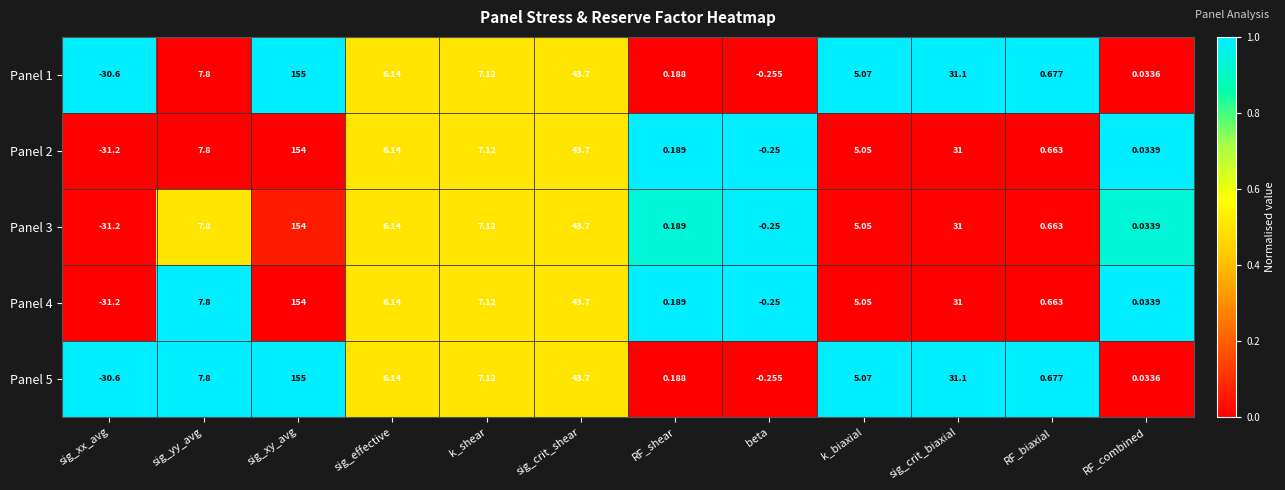

Rank the categories by Panel 5 value from highest to lowest.

sig_xy_avg, sig_crit_shear, sig_crit_biaxial, sig_yy_avg, k_shear, sig_effective, k_biaxial, RF_biaxial, RF_shear, RF_combined, beta, sig_xx_avg